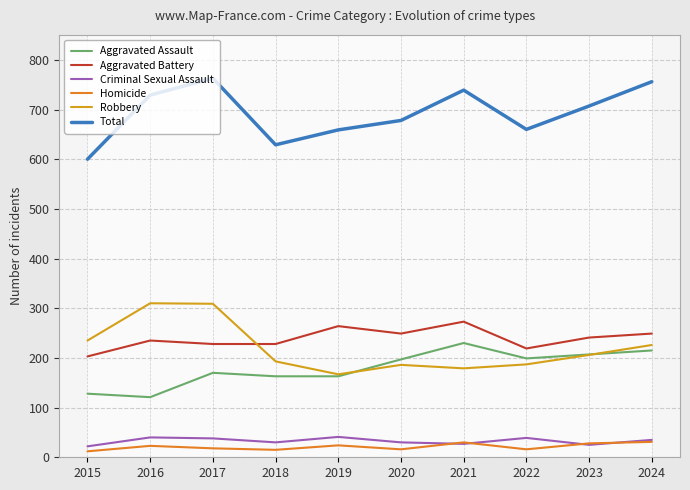

Which series has the largest range (max minus min)?

Total